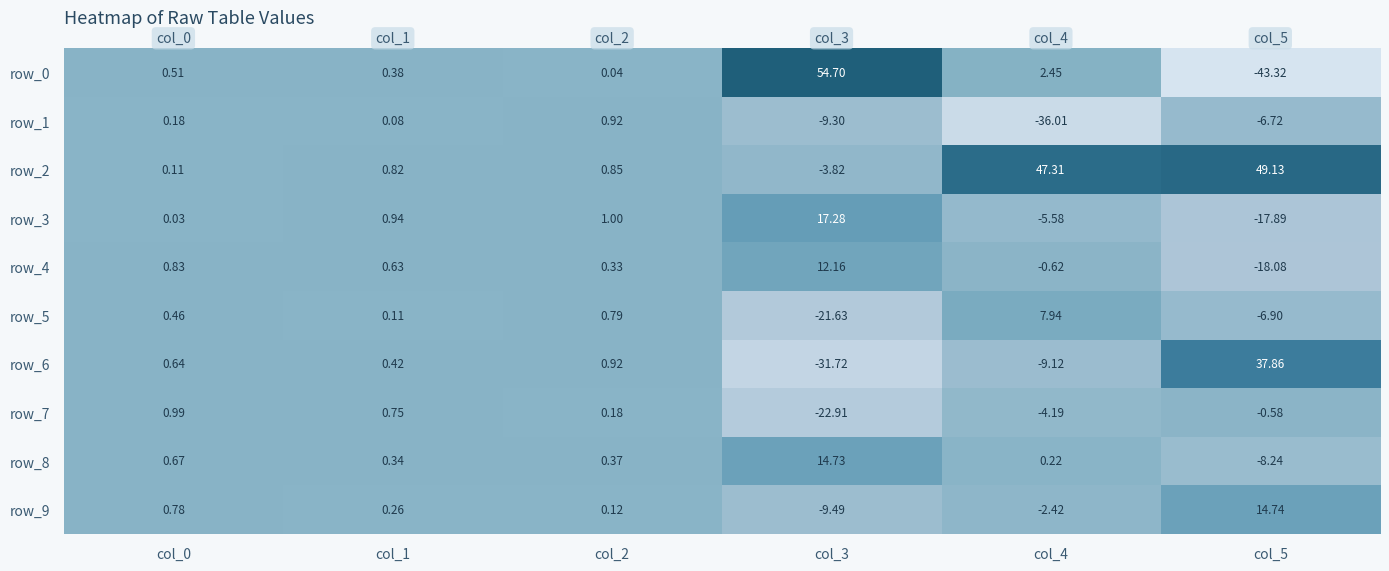

Is the value of row_6 at col_4 greater than the value of row_9 at col_4?

No